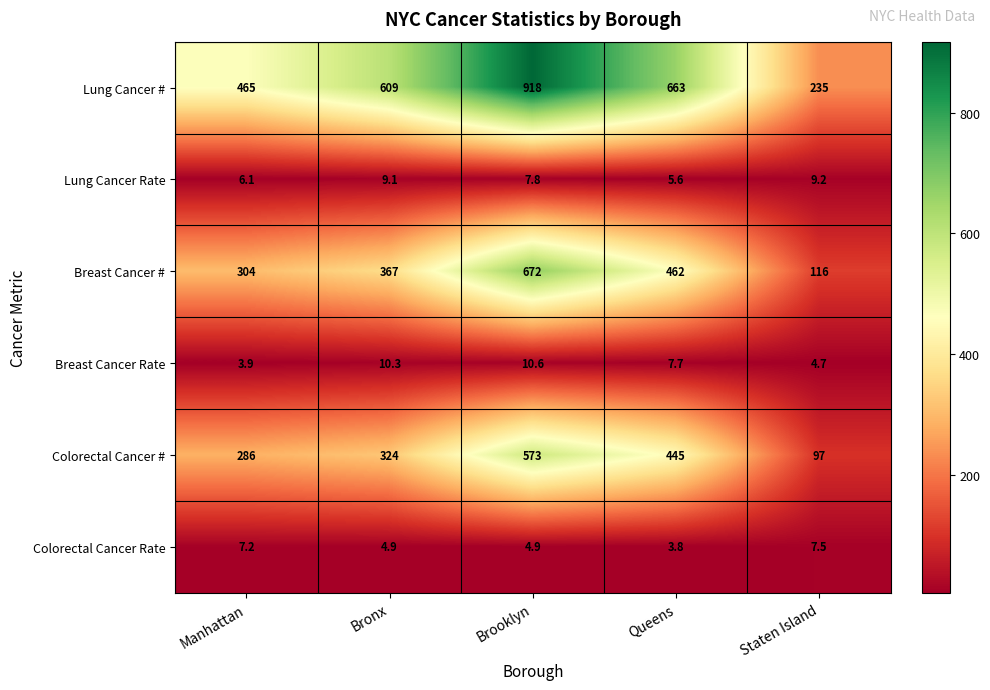

What is the difference between the Lung Cancer # values at Staten Island and Manhattan?

230.0